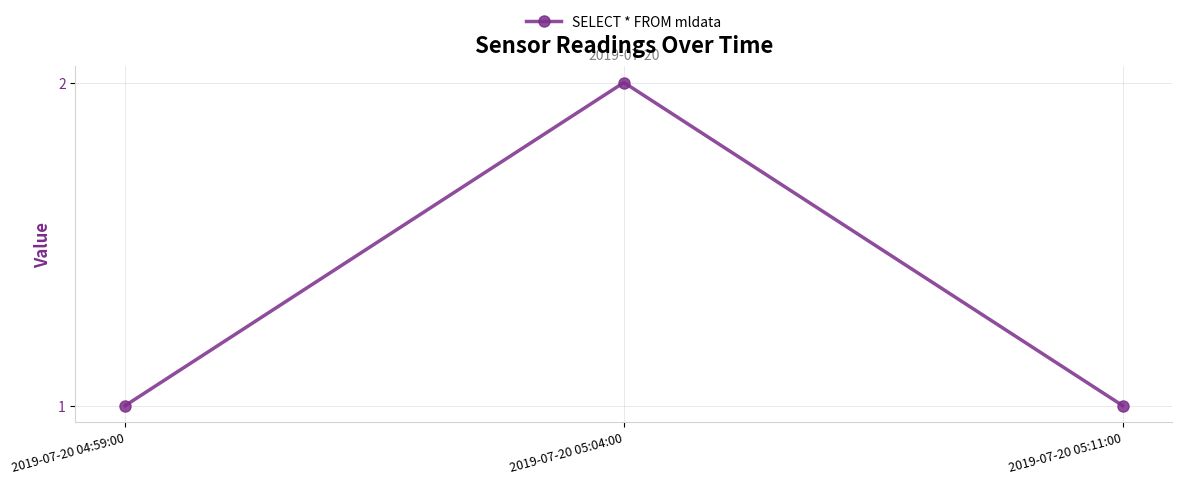

At which category does the chart reach its peak across all series?

2019-07-20 05:04:00